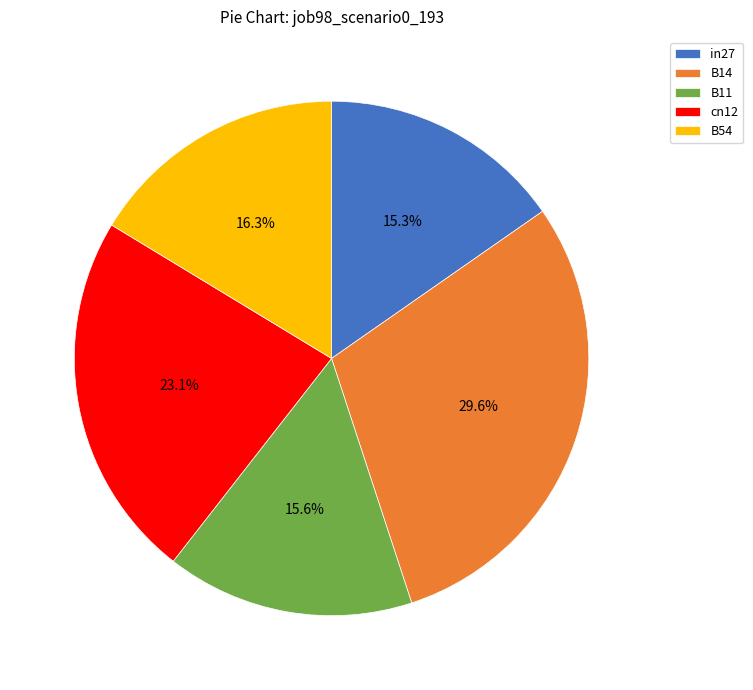

Is the sum of B11 and B14 greater than half?

No